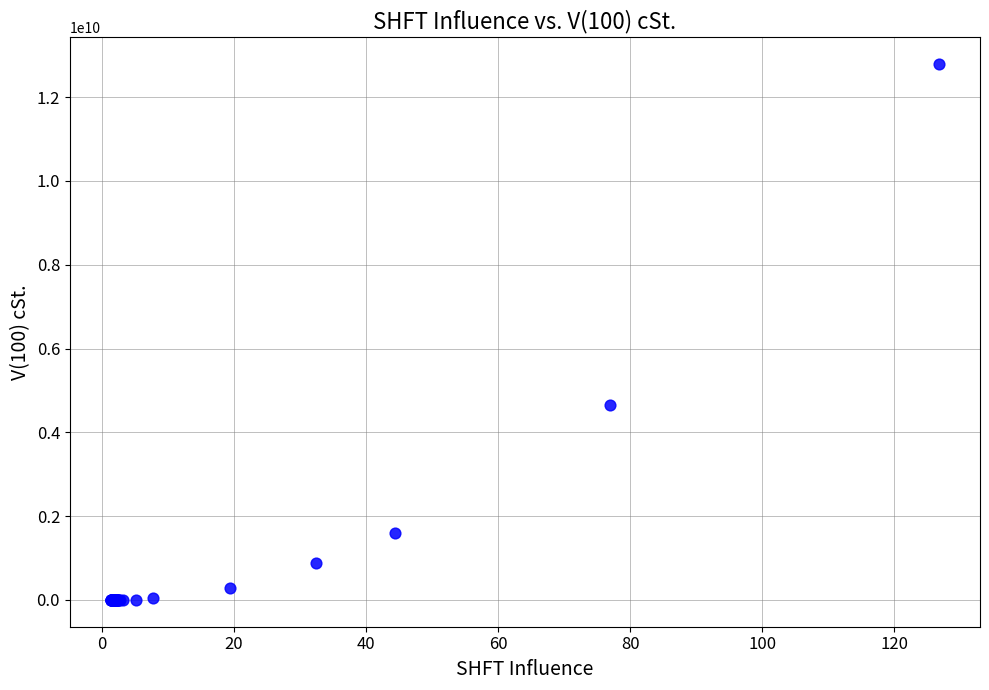

What Y value in the scatter plot is closest to 6398634521?

4643701272